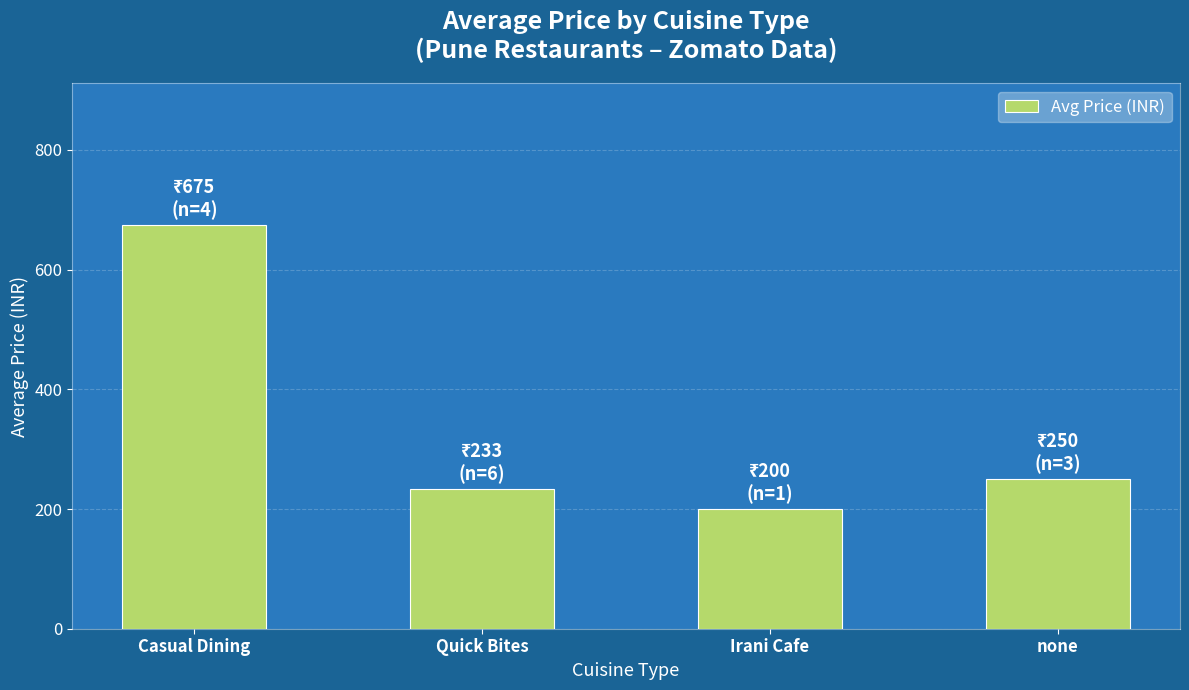

What is the sum of all values?

1358.3